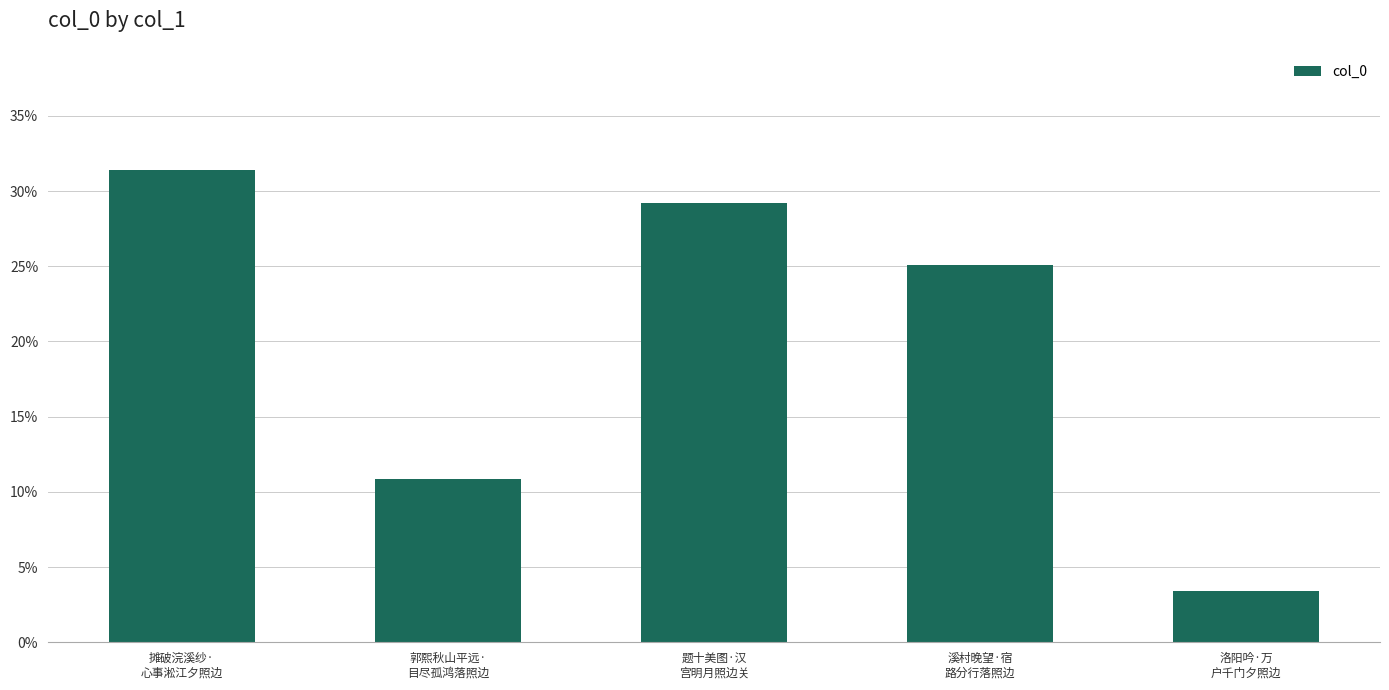

Between 洛阳吟·万
户千门夕照边 and 摊破浣溪纱·
心事淞江夕照边, which is larger?

摊破浣溪纱·
心事淞江夕照边